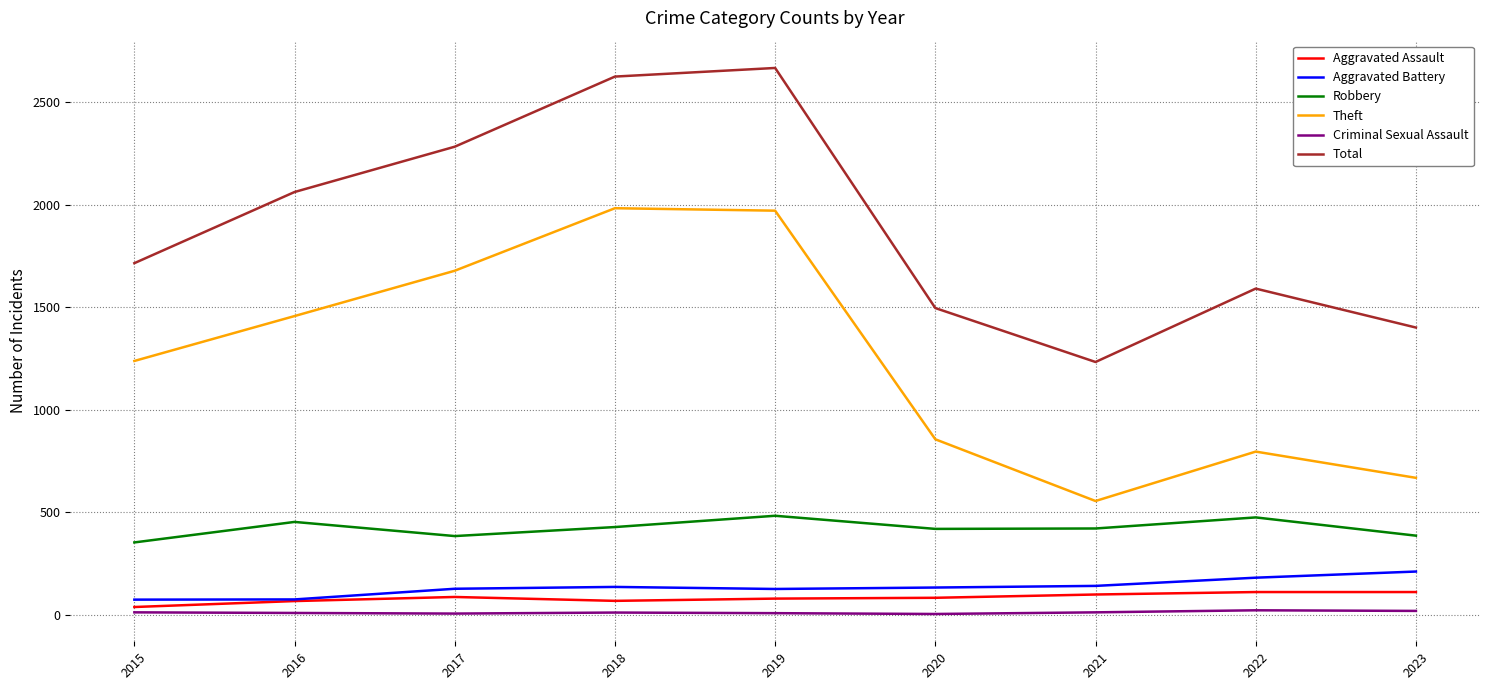

What is the greatest value displayed?

2666